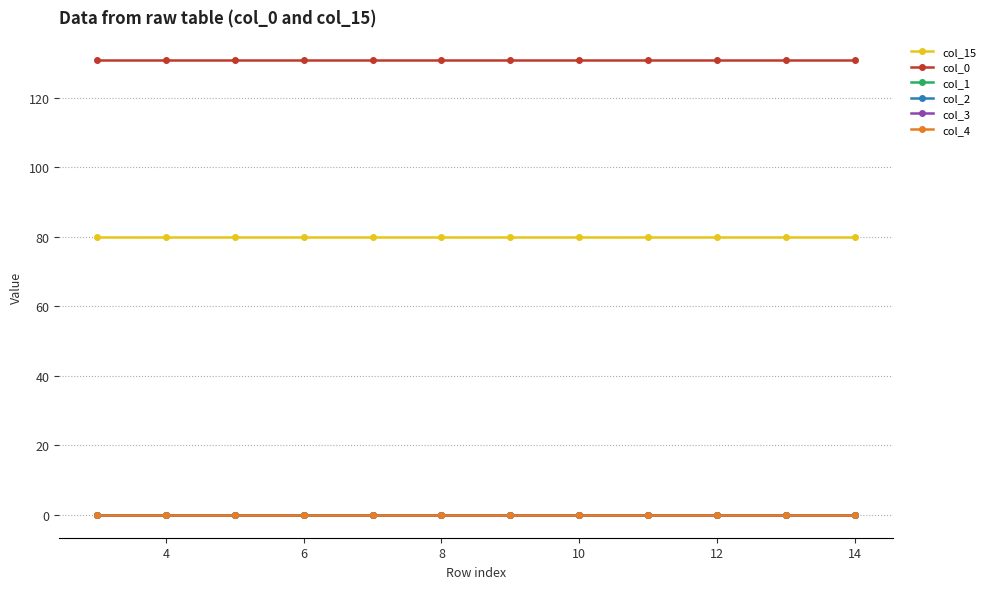

Does the chart have visible grid lines?

Yes